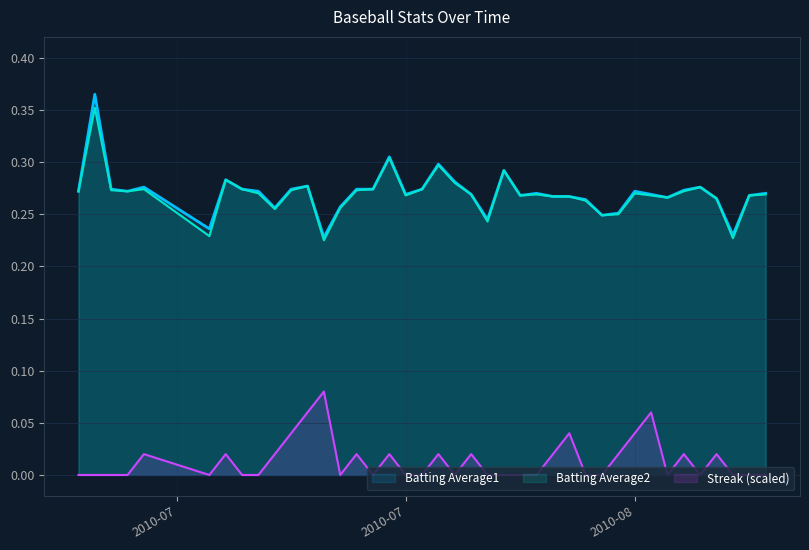

Where is Streak nearest to the value 0?

2010-07-07